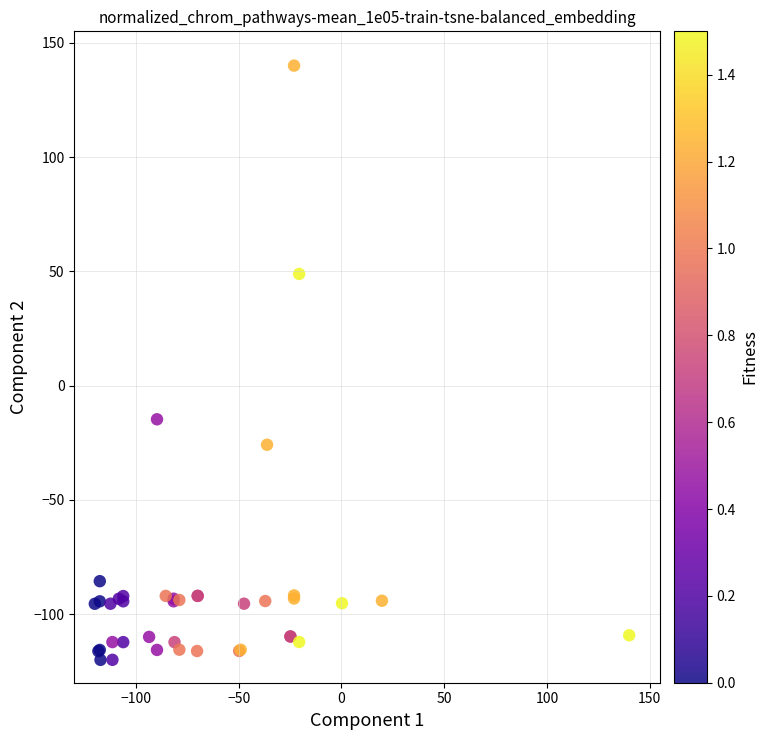

What Y value in the scatter plot is closest to 10?

-14.7